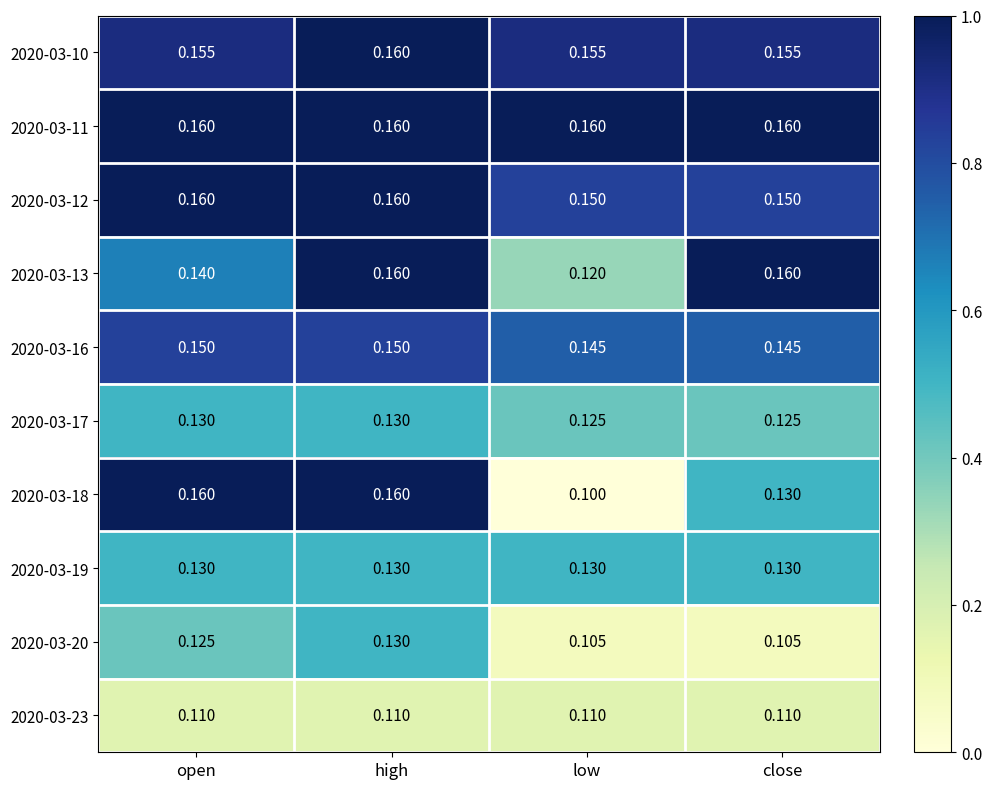

How many data points does each series have?

4